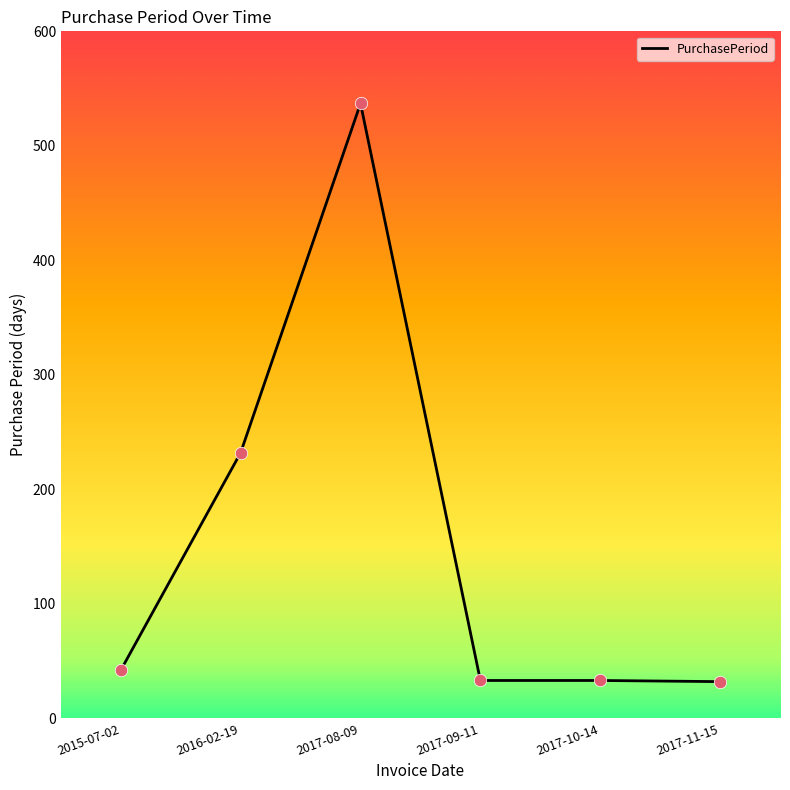

Between 2017-08-09 and 2016-02-19, which is larger?

2017-08-09